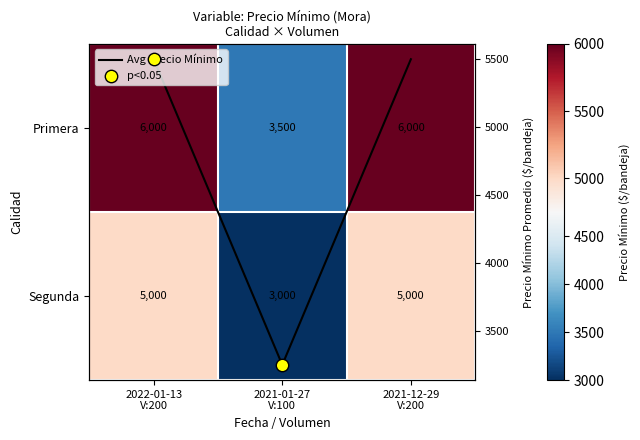

What is the total value across all series at 2021-01-27 V:100?

6500